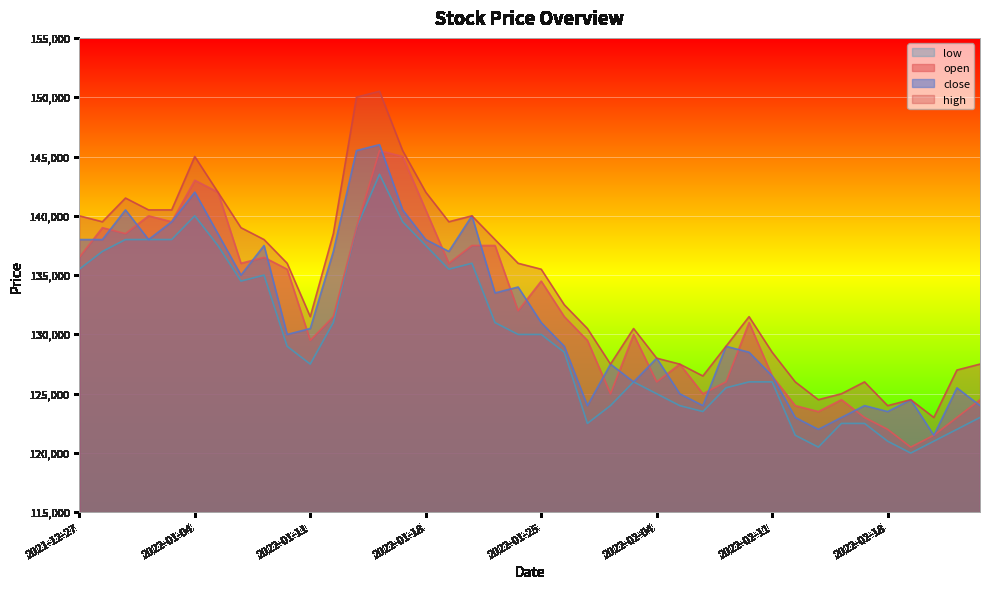

Reading left to right, list all the values displayed in this chart.

open: 136500	139000	138500	140000	139500	143000	142000	136000	136500	135500	129500	131500	139000	145500	145000	140500	136000	137500	137500	132000	134500	131500	129500	125000	130000	126000	127500	125000	126000	131000	126500	124000	123500	124500	123000	122000	120500	121500	123000	124500
close: 138000	138000	140500	138000	139500	142000	138500	135000	137500	130000	130500	137000	145500	146000	140500	138000	137000	140000	133500	134000	131000	129000	124000	127500	126000	128000	125000	124000	129000	128500	126500	123000	122000	123000	124000	123500	124500	121500	125500	124000
high: 140000	139500	141500	140500	140500	145000	142000	139000	138000	136000	131500	138500	150000	150500	145500	142000	139500	140000	138000	136000	135500	132500	130500	127500	130500	128000	127500	126500	129000	131500	128500	126000	124500	125000	126000	124000	124500	123000	127000	127500
low: 135500	137000	138000	138000	138000	140000	137500	134500	135000	129000	127500	131000	139000	143500	139500	137500	135500	136000	131000	130000	130000	128500	122500	124000	126000	125000	124000	123500	125500	126000	126000	121500	120500	122500	122500	121000	120000	121000	122000	123000